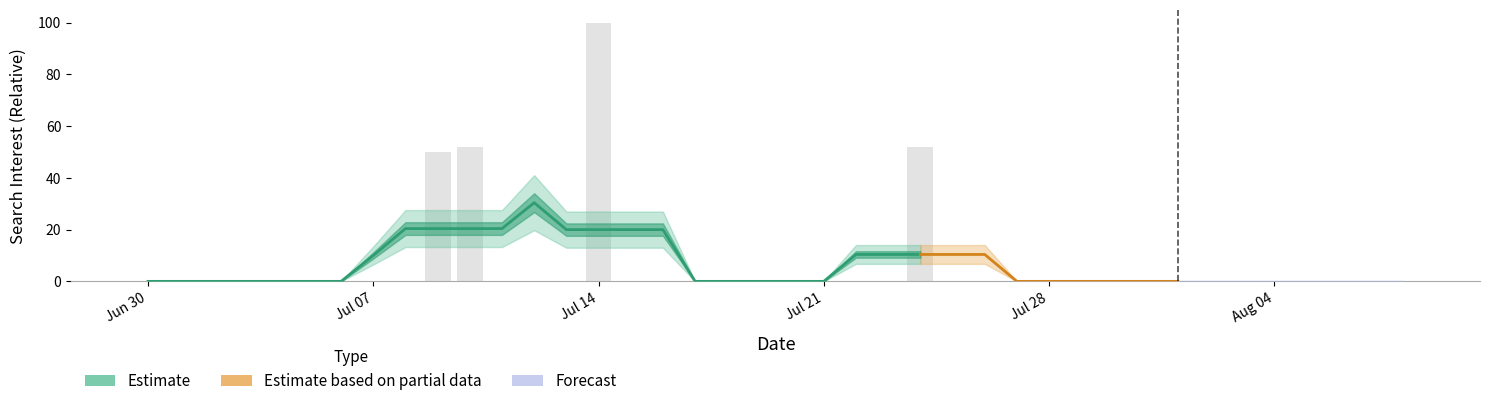

What is the maximum value shown in the chart?

100